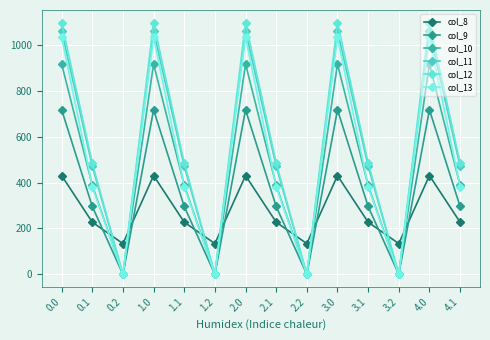

Count the number of data series in this chart.

6